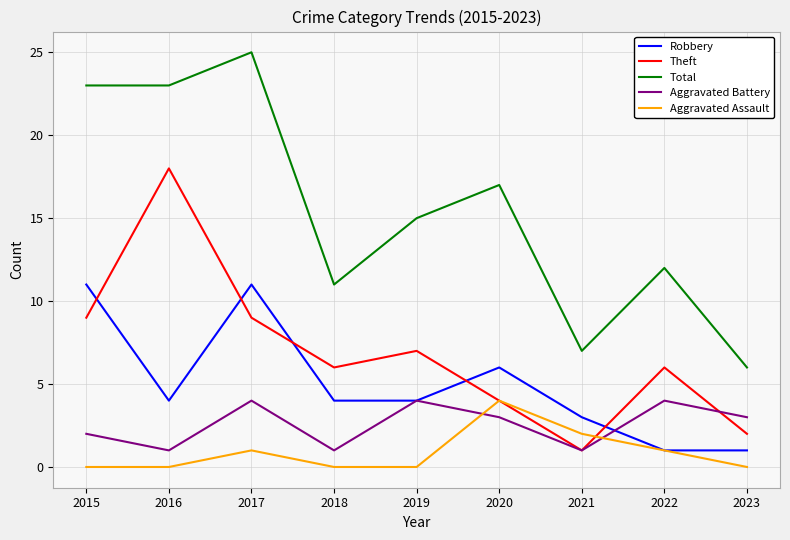

True or false: Aggravated Battery and Aggravated Assault cross at least once.

True